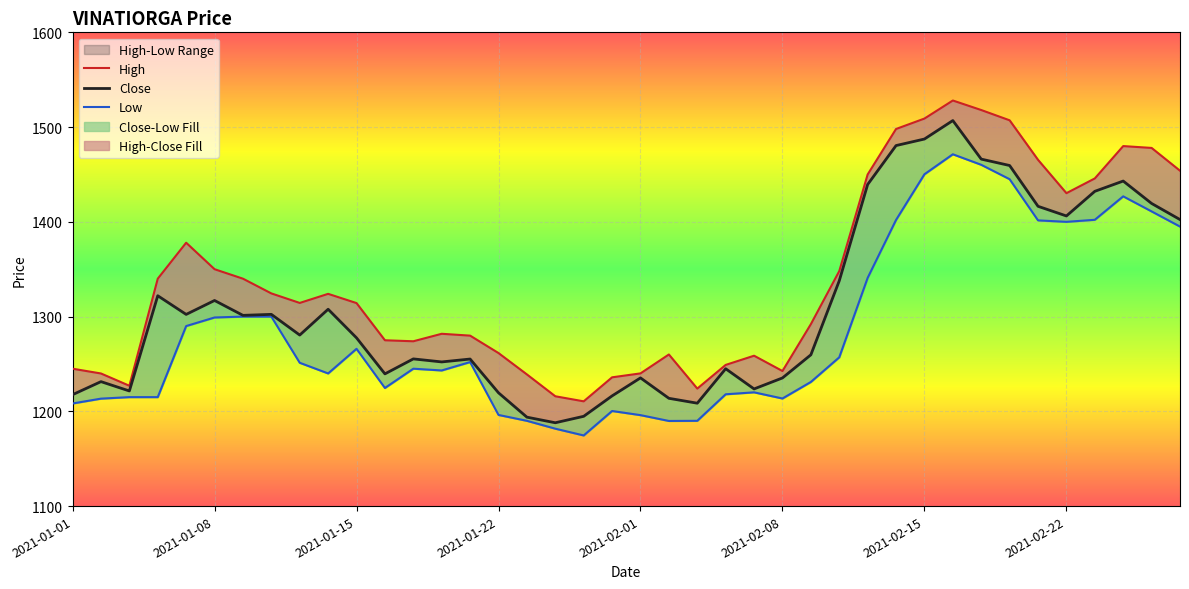

True or false: Close has more than 1 points higher than both neighbors.

True